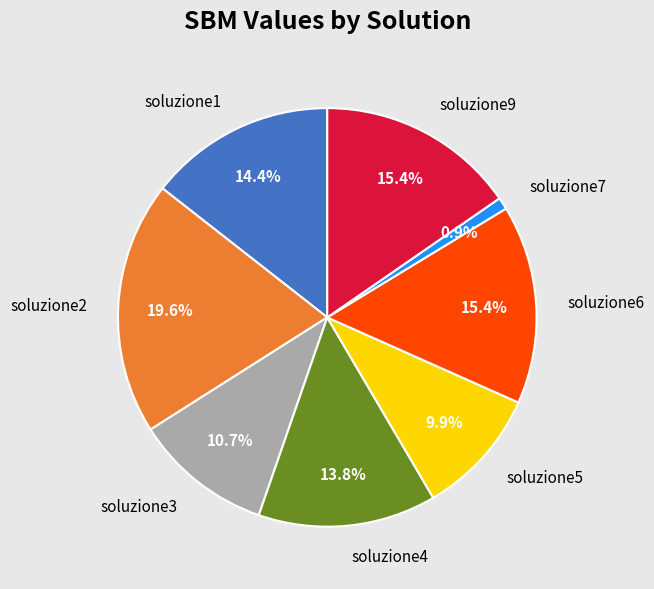

To the nearest percent, what is the difference between the soluzione4 and soluzione3 slice percentages?

3%